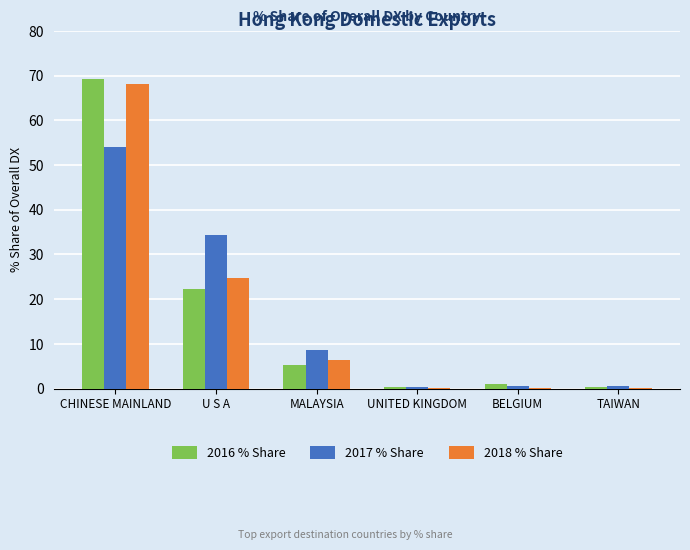

Which category has the highest value across all series?

CHINESE MAINLAND